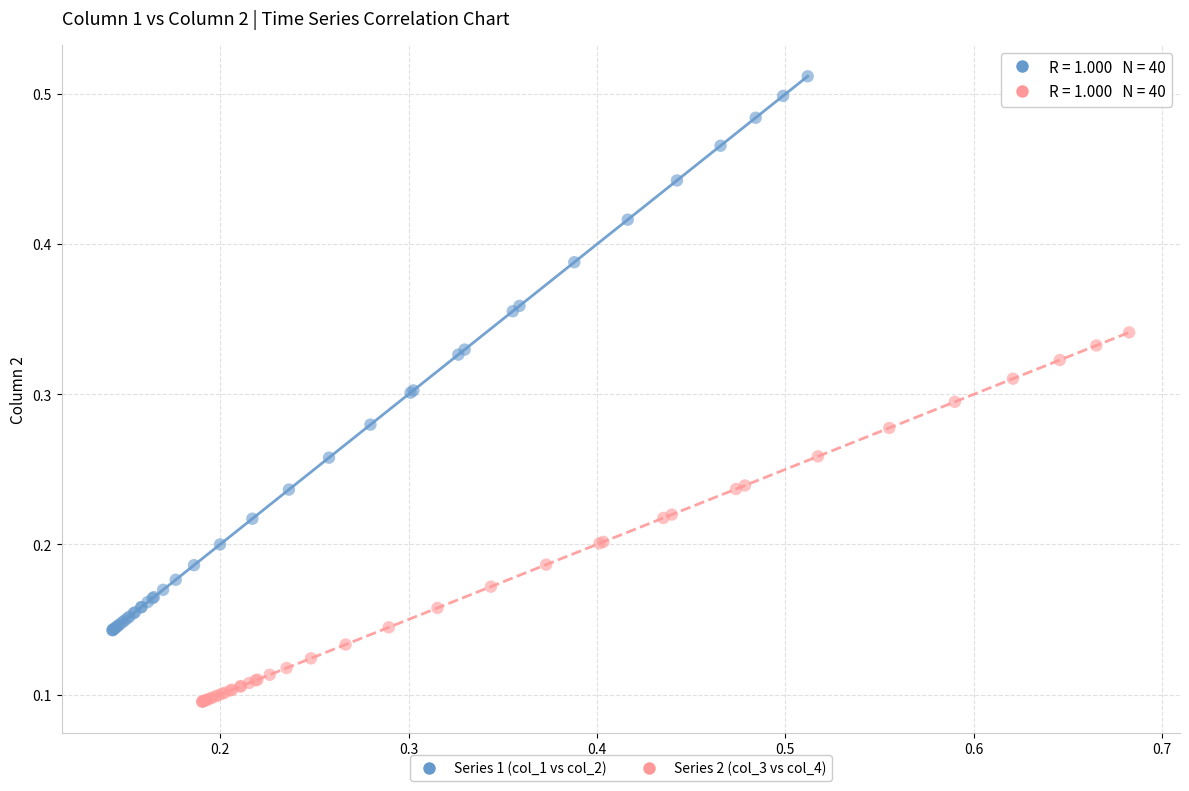

What are all the series names shown in the legend?

Series 1 (col_1 vs col_2), Series 2 (col_3 vs col_4)